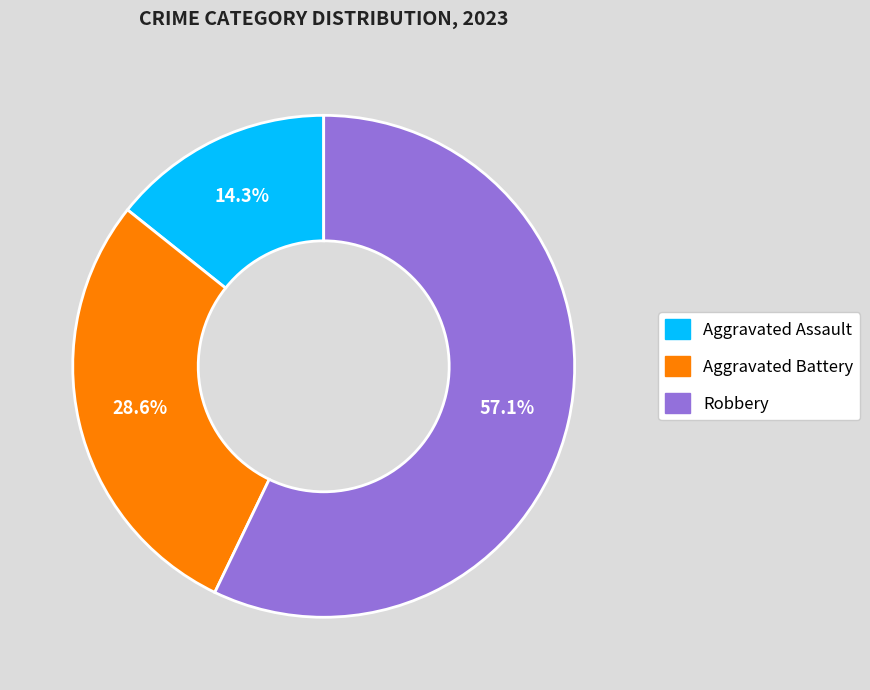

Is there any slice that represents more than half of the pie?

Yes